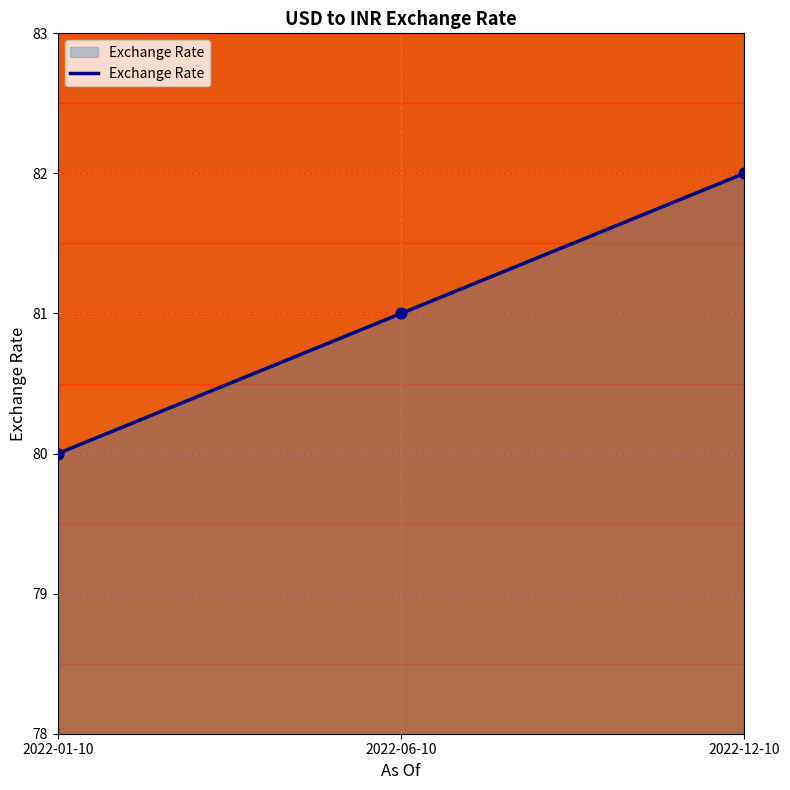

Between 2022-12-10 and 2022-06-10, which is larger?

2022-12-10